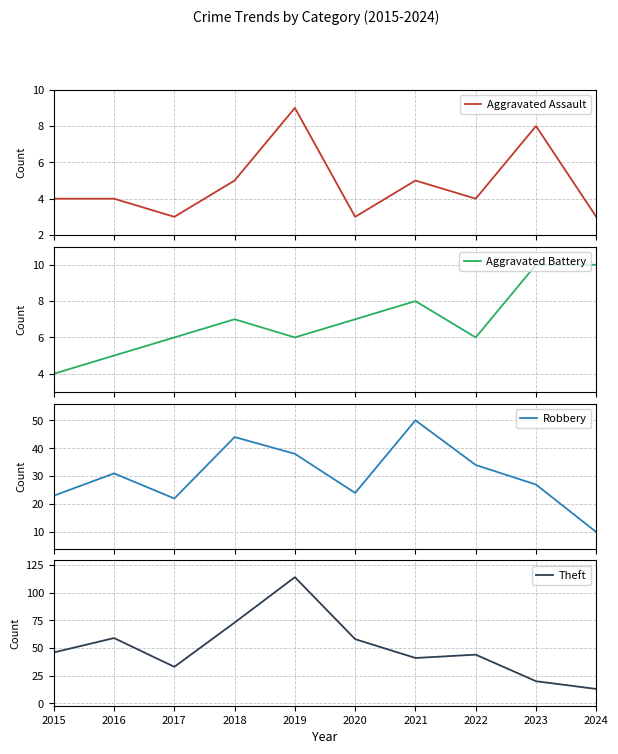

At which category is the sum across all series the highest?

2019